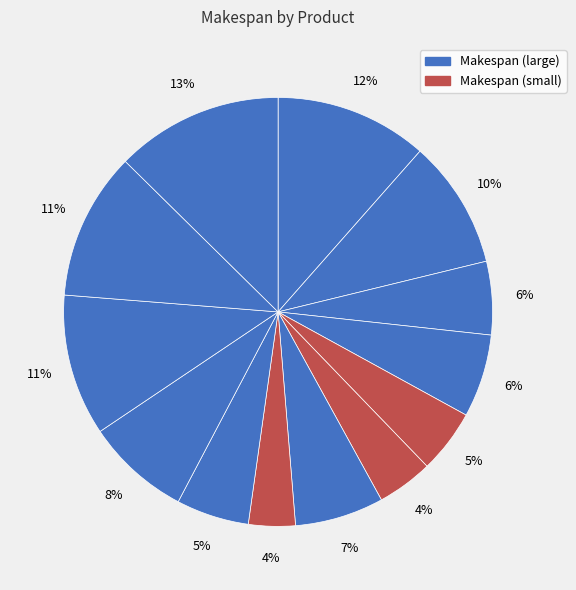

How many slices are in this pie chart?

13